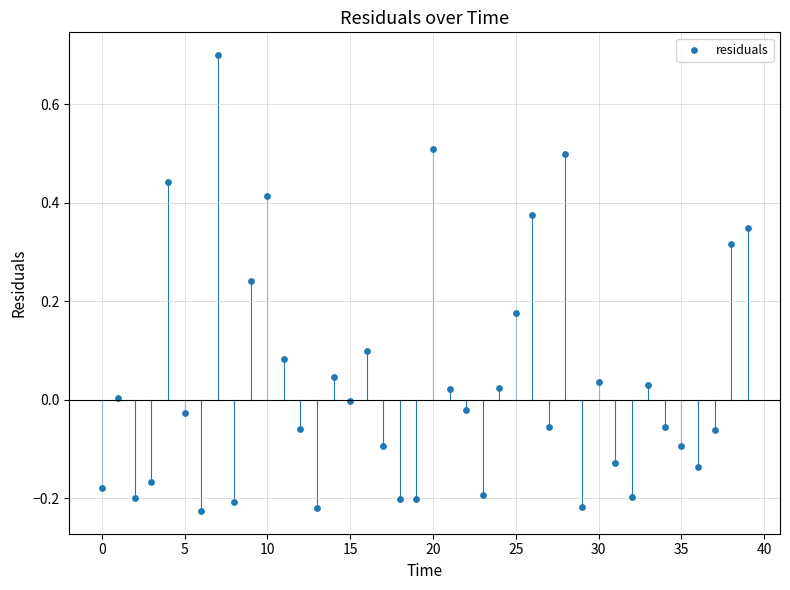

What is the range of Y values (max minus min)?

0.9